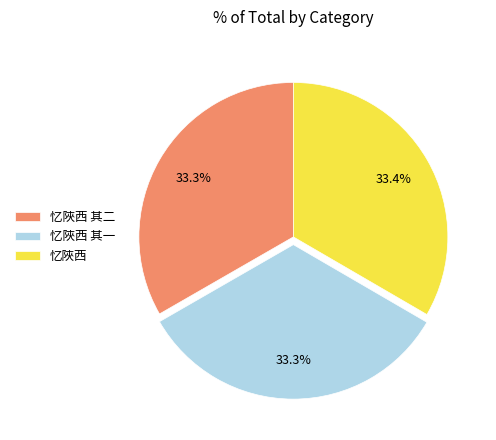

What percentage is the 忆陜西 其二 slice, to the nearest percent?

33%